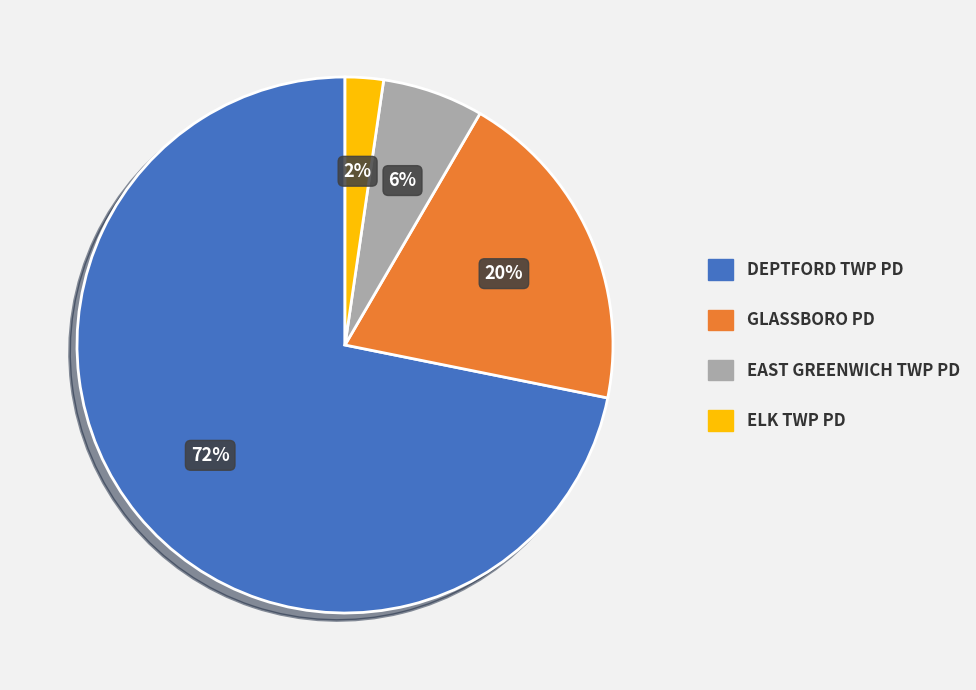

Count the number of slices in the pie.

4